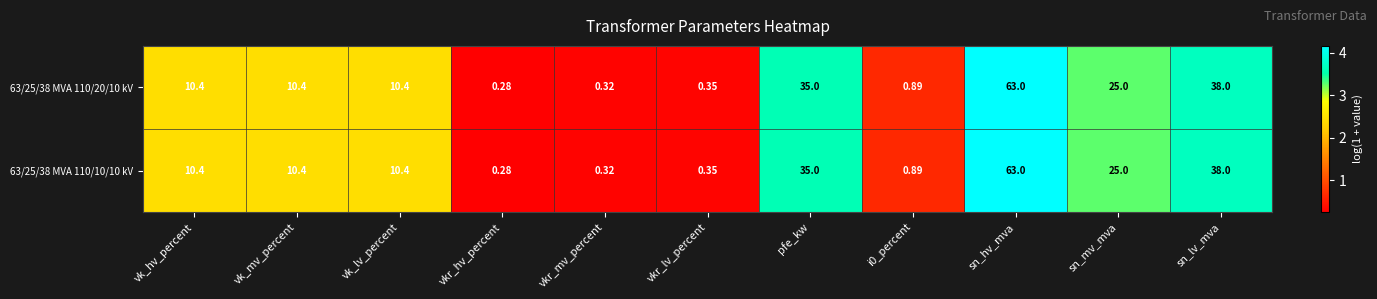

At which category is the sum across all series the highest?

sn_hv_mva